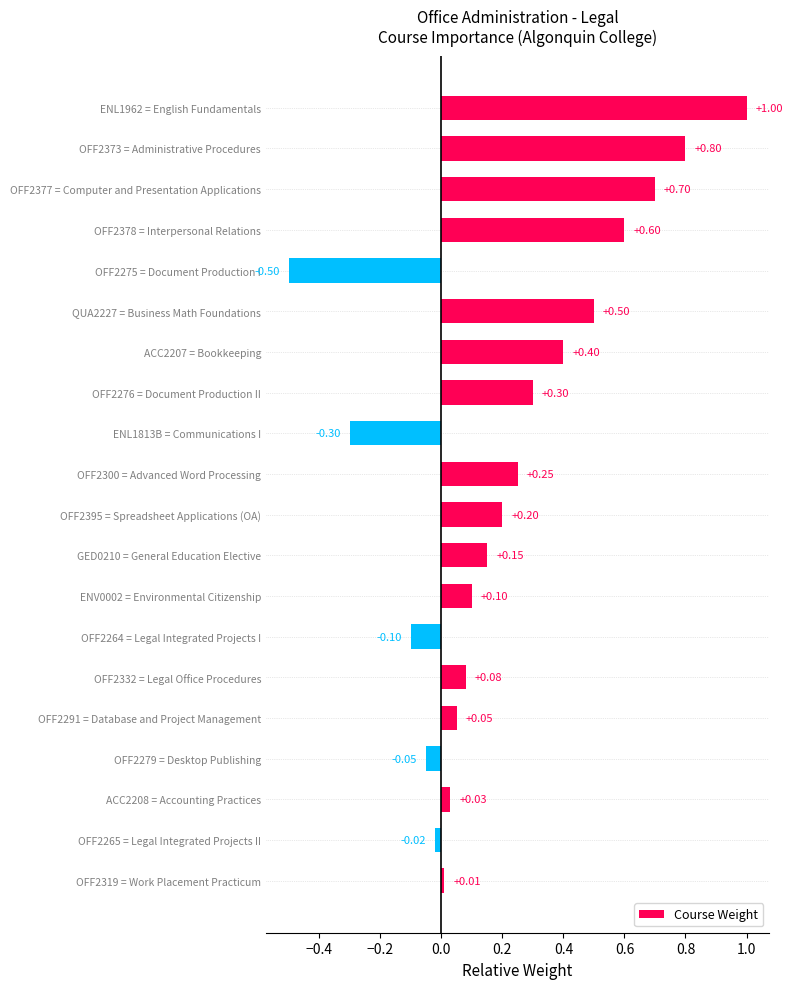

What is the change in value from ENL1813B = Communications I to OFF2276 = Document Production II?

+0.6